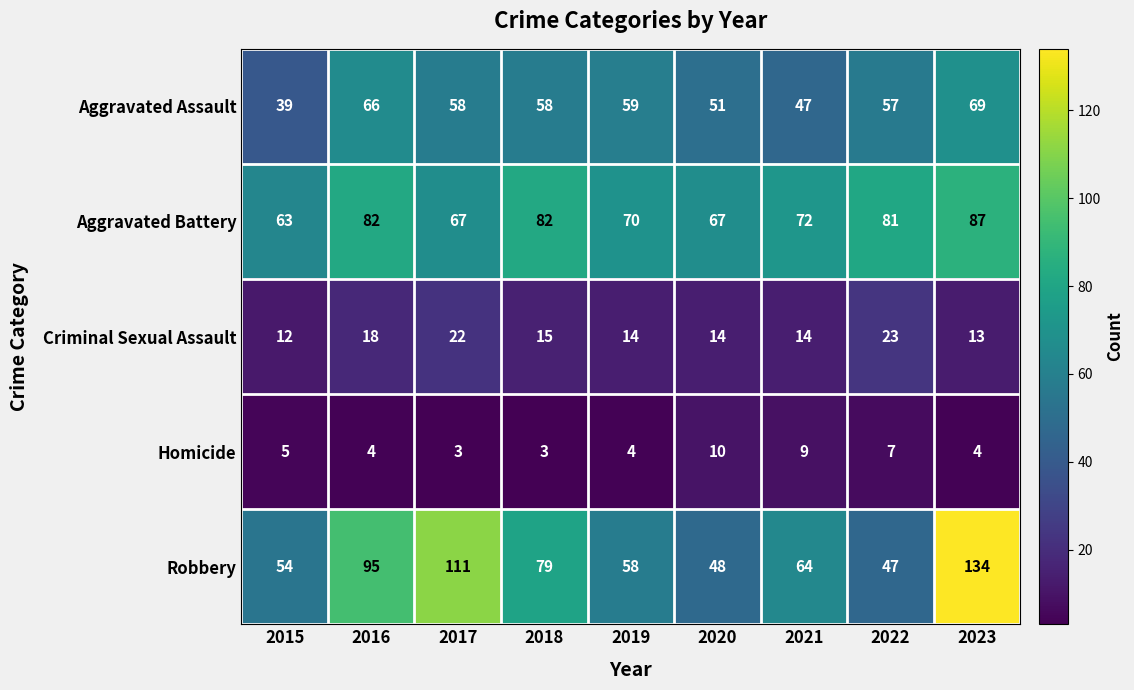

What is the approximate value of Aggravated Battery at 2019?

70